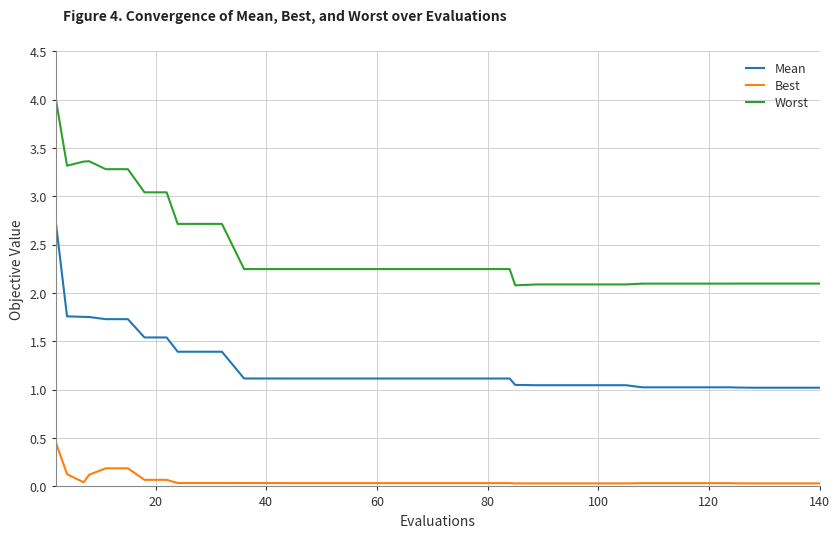

True or false: Best and Mean intersect in this chart.

False